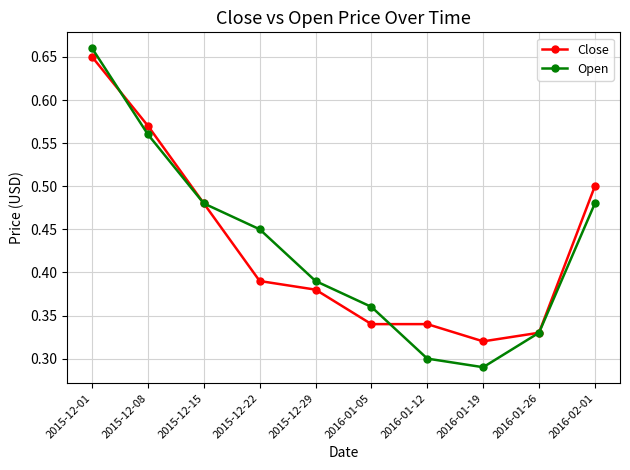

What is the difference between the Open values at 2015-12-29 and 2015-12-15?

0.1